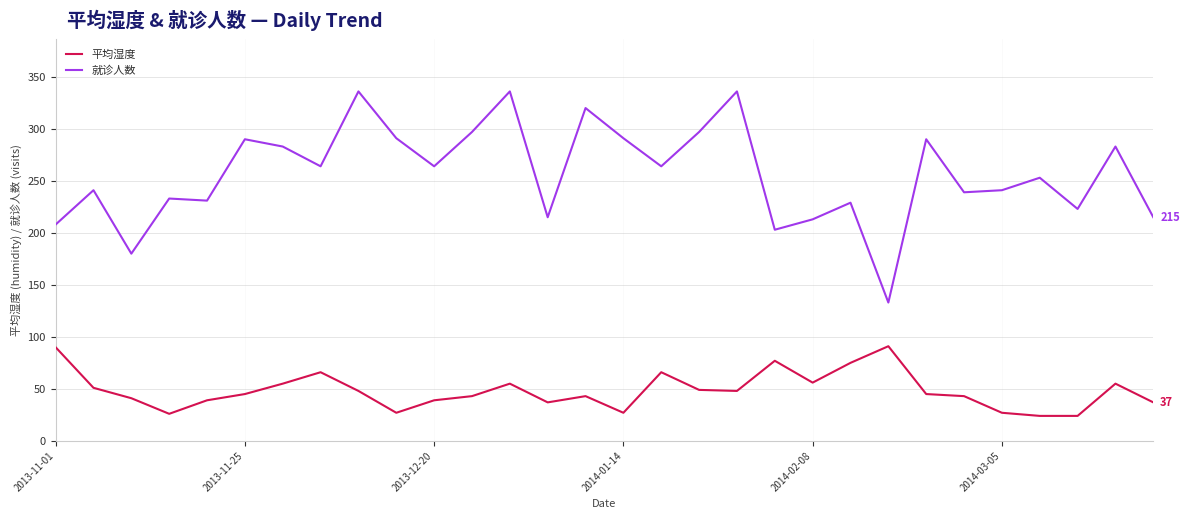

True or false: 平均湿度 has more than 0 interior local peaks.

True